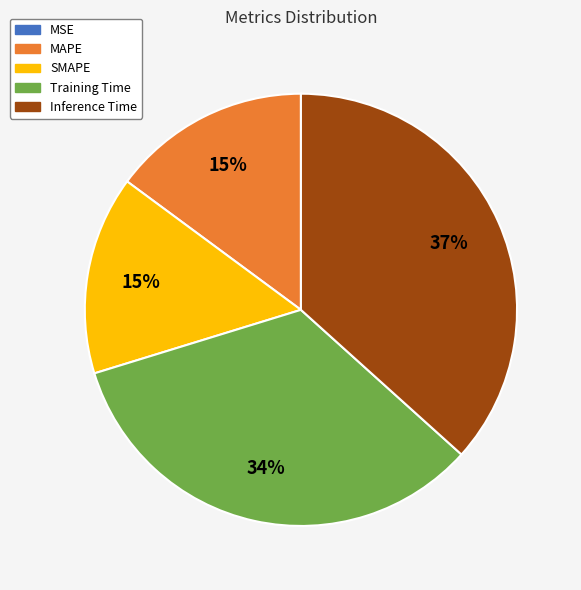

The SMAPE slice represents 15% of the pie. True or false?

True